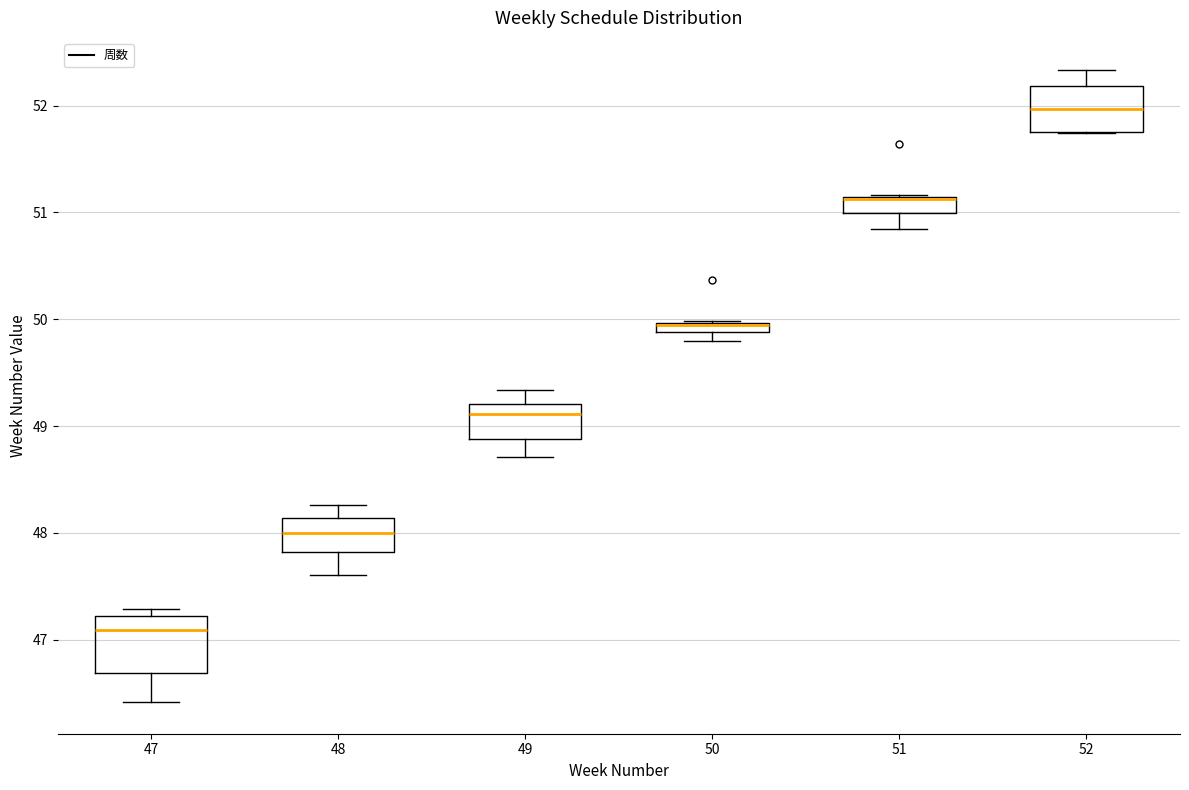

Where is the upper edge of the box at x = 50 on the y-axis? The values are not printed on the chart, so give them approximately, as read against the axis.

50.0